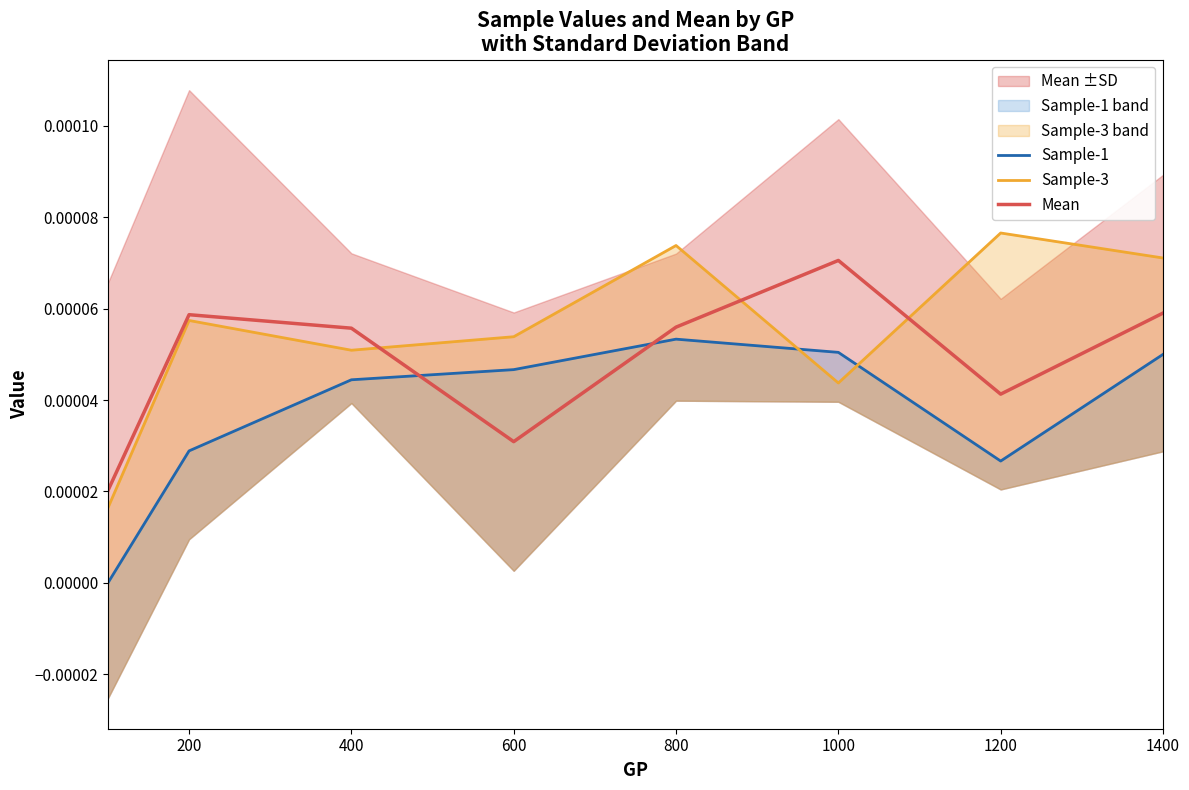

Where is the first local minimum for Sample-3?

400